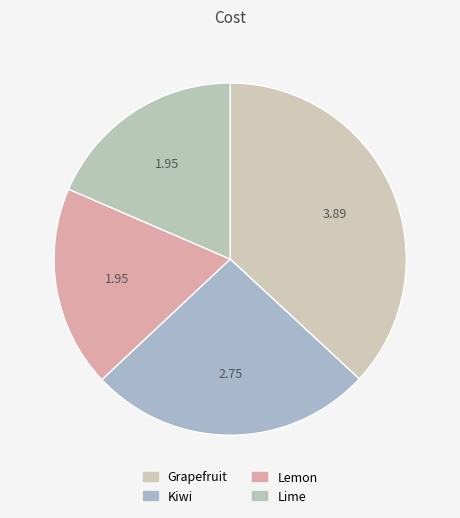

To the nearest percent, what is the combined percentage of Kiwi and Lime?

45%